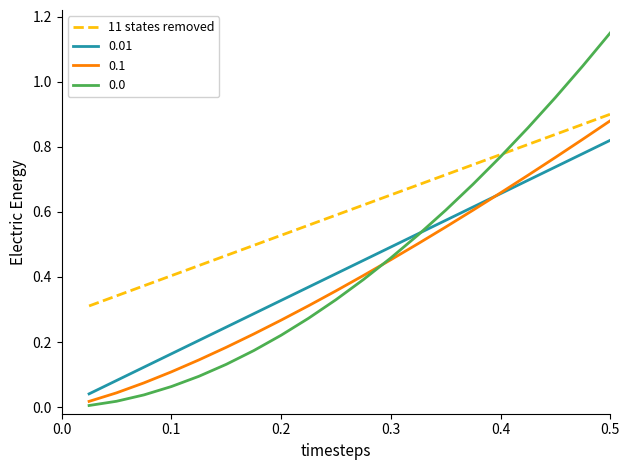

True or false: 11 states removed and 0.01 intersect in this chart.

False